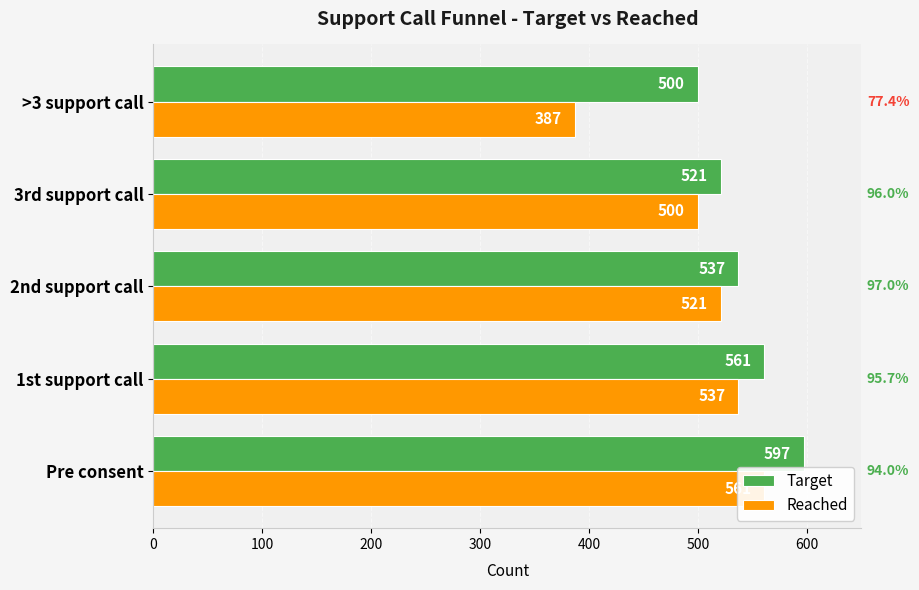

Is it true that Reached equals 246 at 1st support call?

False